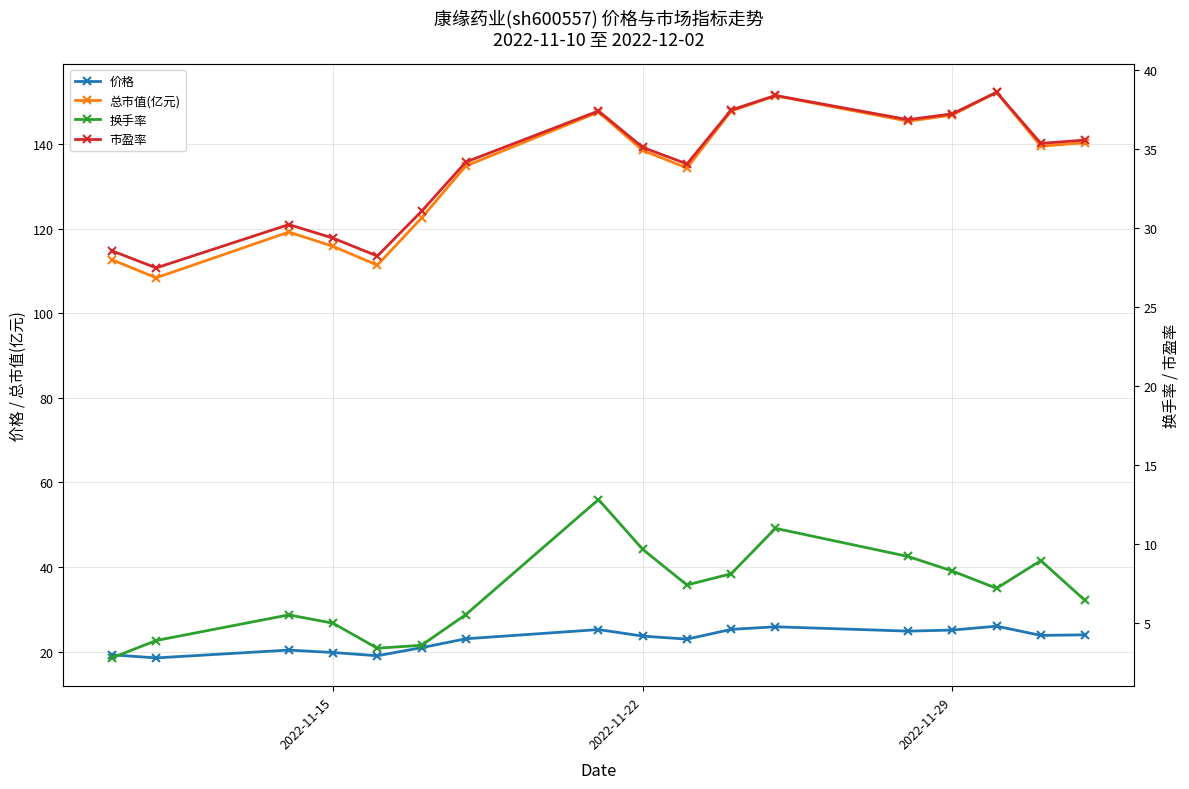

True or false: 价格 and 总市值(亿元) intersect in this chart.

False